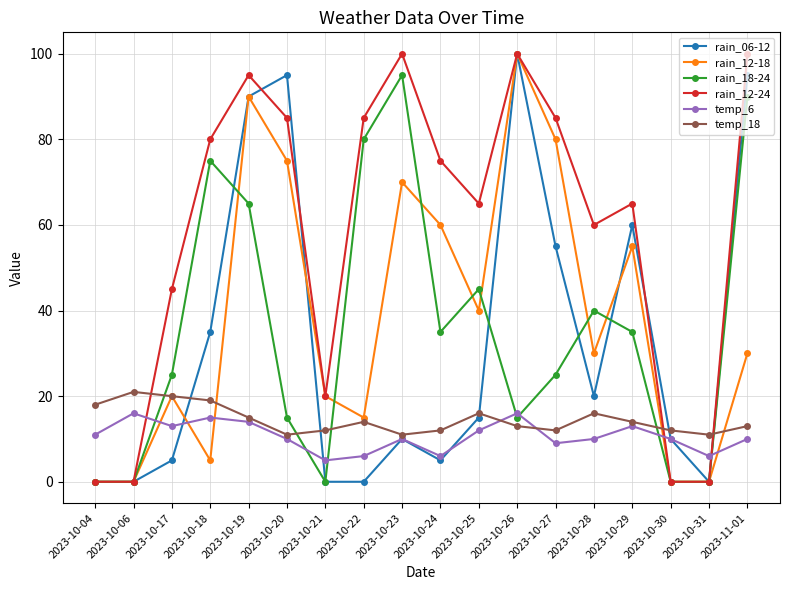

Reading left to right, transcribe all the data shown in this chart.

rain_06-12: 0	0	5	35	90	95	0	0	10	5	15	100	55	20	60	10	0	95
rain_12-18: 0	0	20	5	90	75	20	15	70	60	40	100	80	30	55	0	0	30
rain_18-24: 0	0	25	75	65	15	0	80	95	35	45	15	25	40	35	0	0	90
rain_12-24: 0	0	45	80	95	85	20	85	100	75	65	100	85	60	65	0	0	100
temp_6: 11	16	13	15	14	10	5	6	10	6	12	16	9	10	13	10	6	10
temp_18: 18	21	20	19	15	11	12	14	11	12	16	13	12	16	14	12	11	13